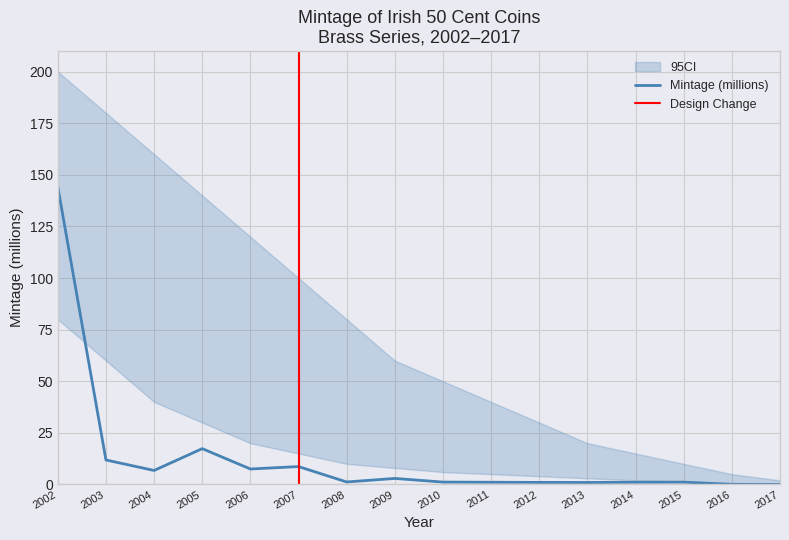

What is the sum of the values at 2010 and 2002?

145.3